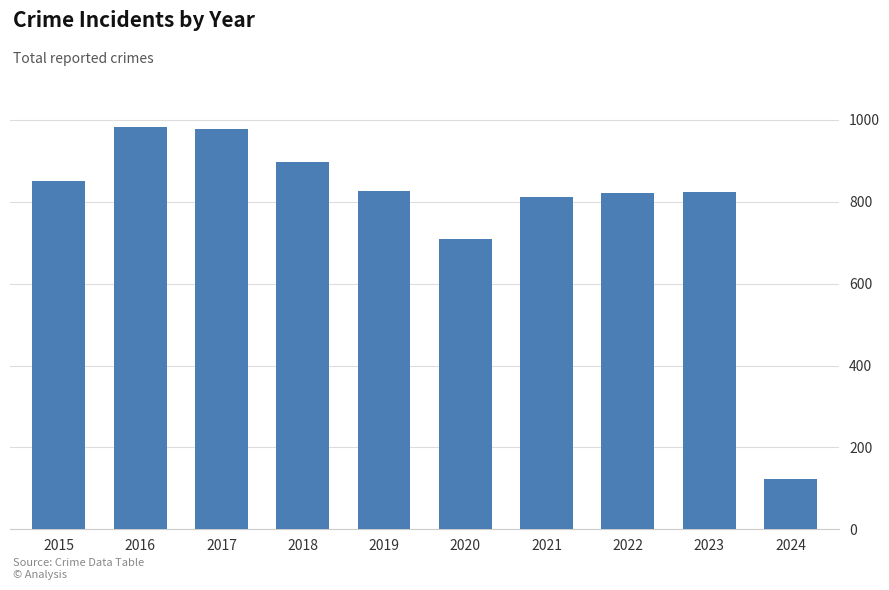

At which label is the value closest to 553?

2020